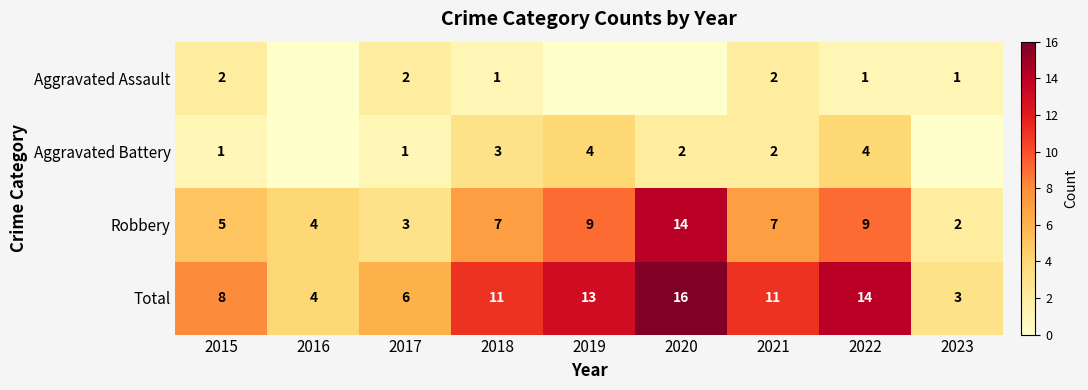

What is the approximate value of Robbery at 2022?

9